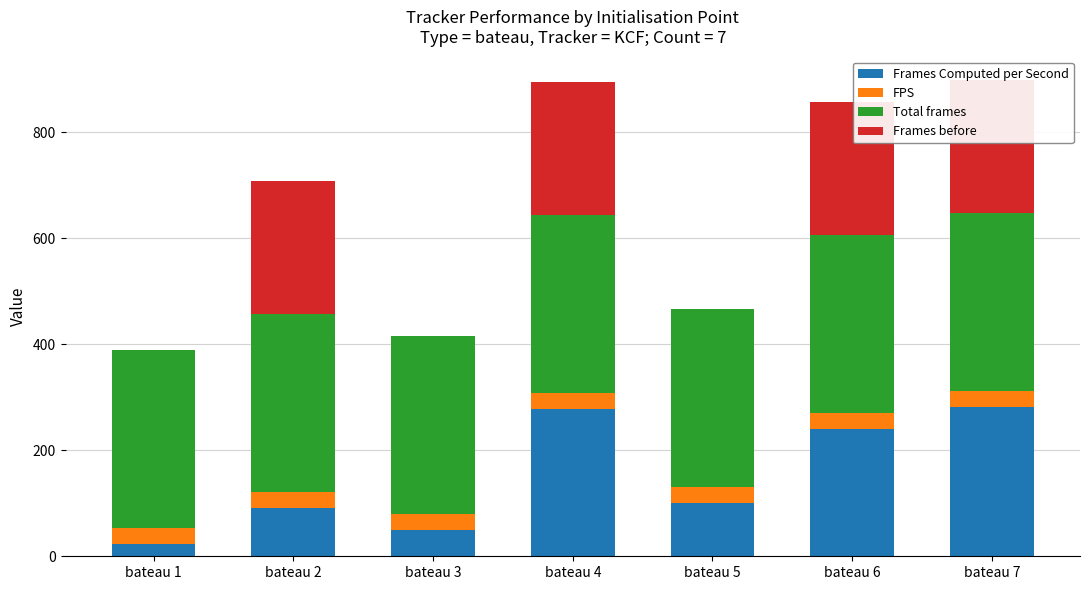

At which category is the sum across all series the highest?

bateau 7